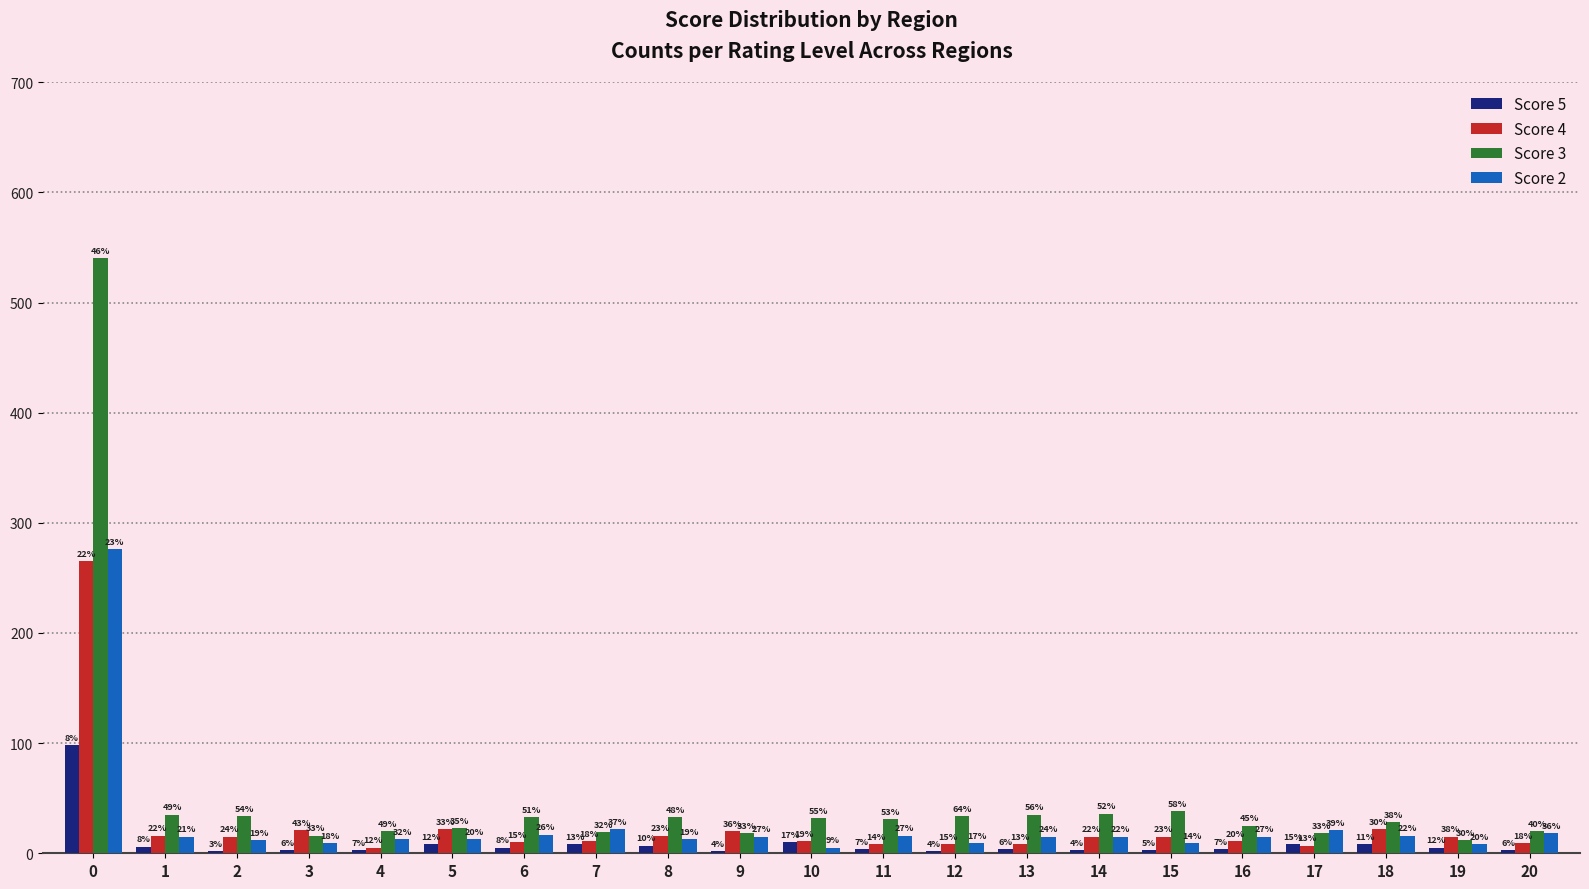

Which series has the largest total across all categories?

Score 3